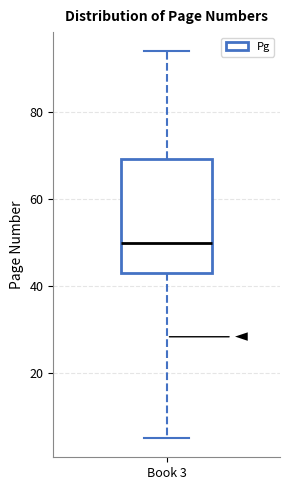

Read this box plot against the y-axis: the position of the median line, the range covered by the box, and the ends of both whiskers. The values are not printed on the chart, so give them approximately, as read against the axis.

median 50, box 44 to 70, whiskers 6 to 94